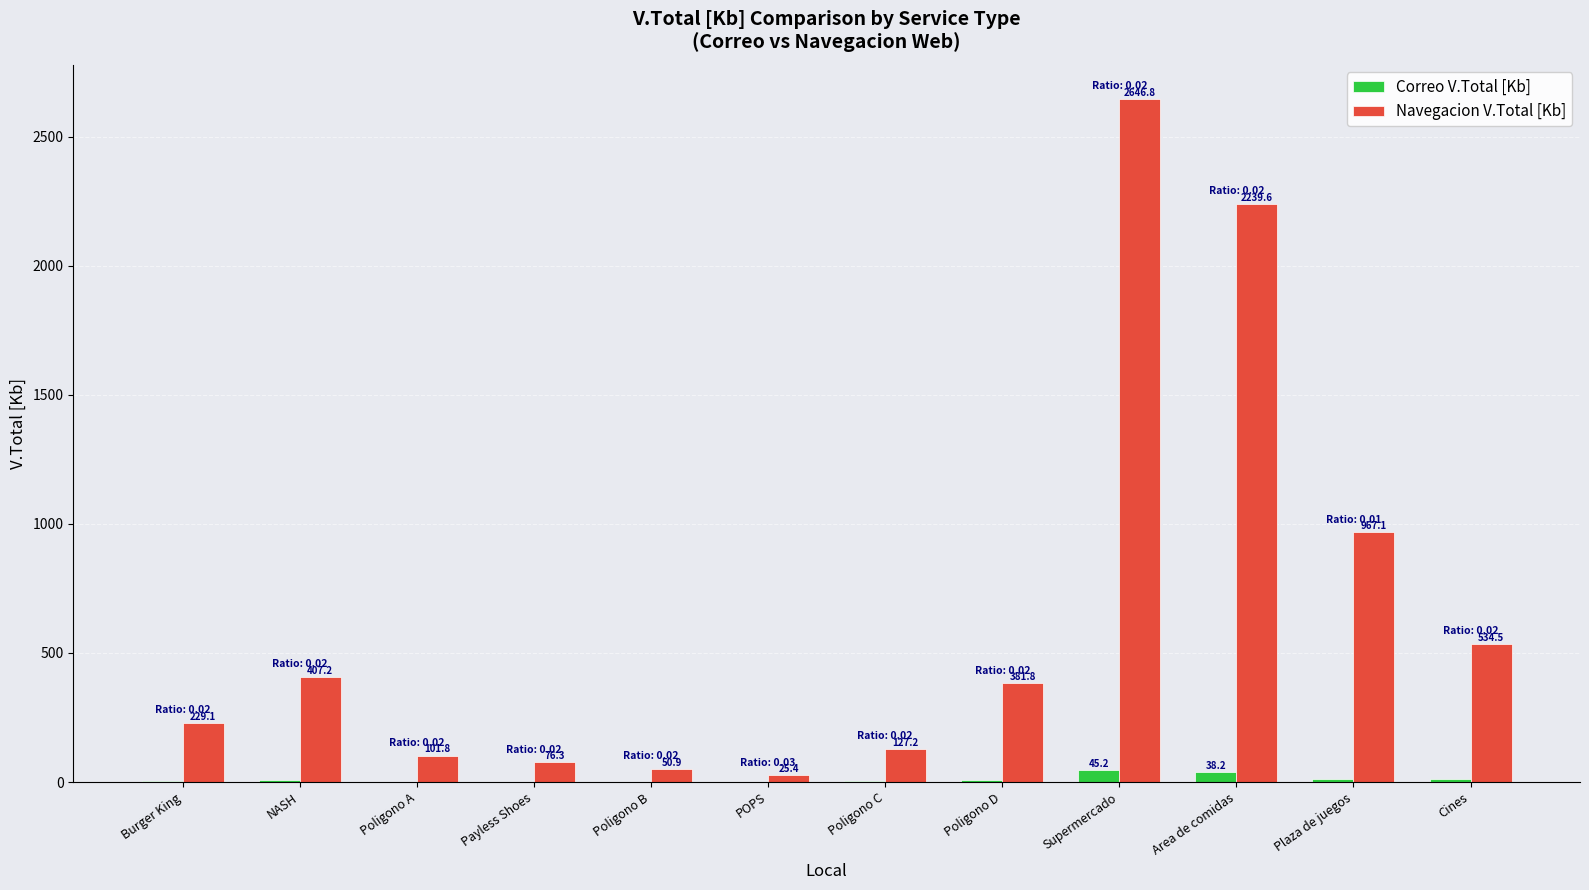

What are all the series names shown in the legend?

Correo V.Total [Kb], Navegacion V.Total [Kb]